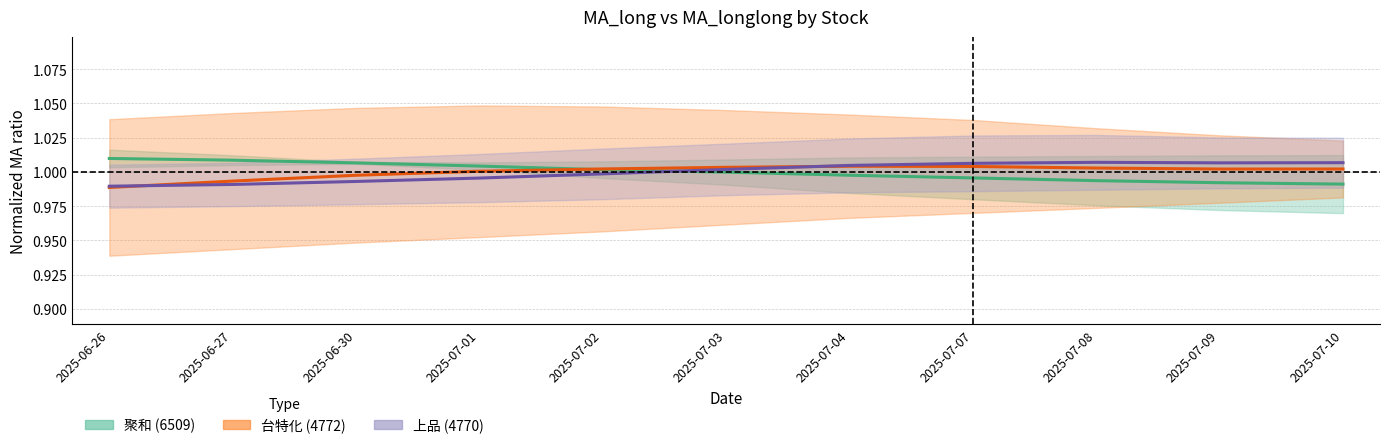

Reading left to right, list all the values displayed in this chart.

聚和 (6509) MA: 1.0	1.0	1.0	1.0	1.0	1.0	1.0	1.0	1.0	1.0	1.0
台特化 (4772) MA: 1.0	1.0	1.0	1.0	1.0	1.0	1.0	1.0	1.0	1.0	1.0
上品 (4770) MA: 1.0	1.0	1.0	1.0	1.0	1.0	1.0	1.0	1.0	1.0	1.0